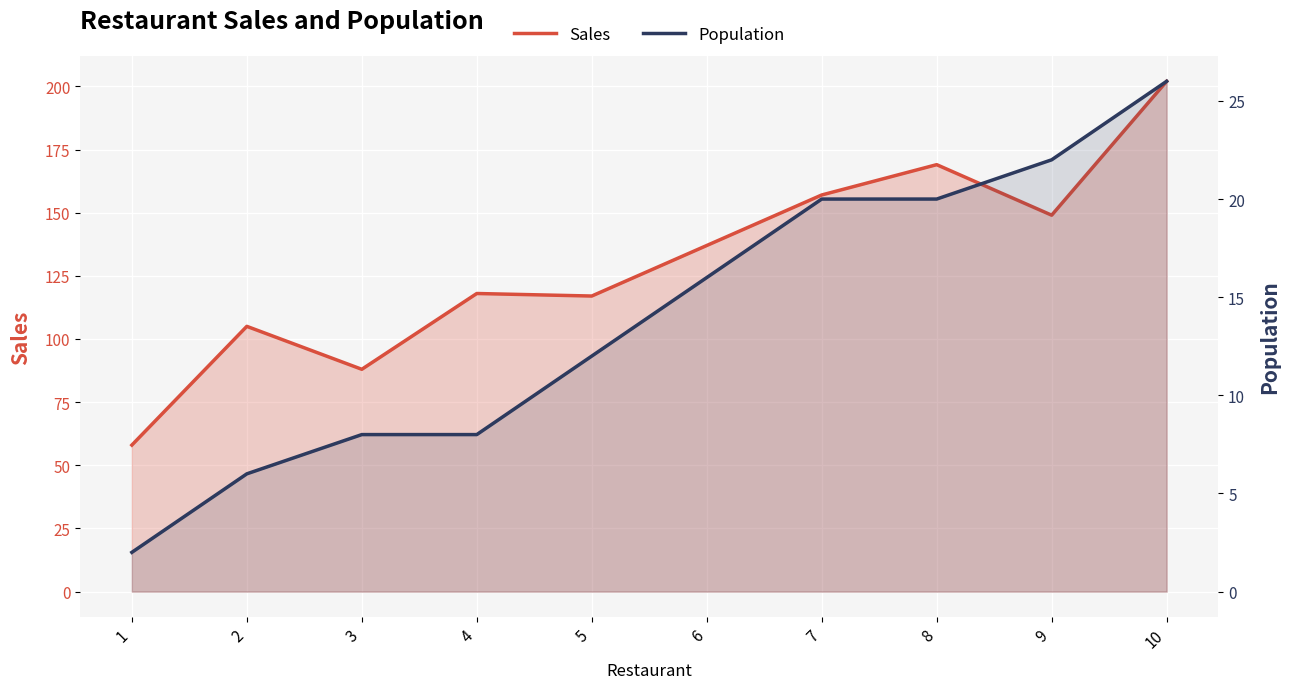

The value of Population at 8 is 20. True or false?

True